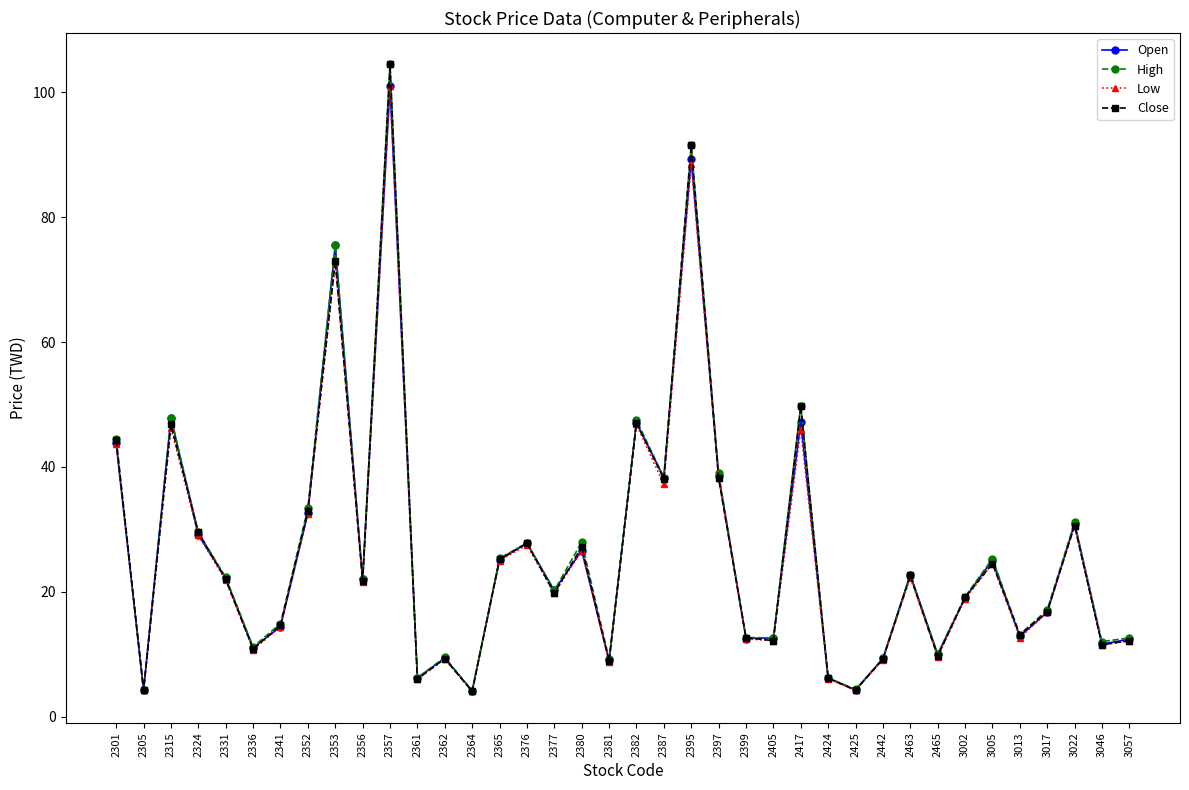

What is the value of the Low point at the 19th from the left?

8.7